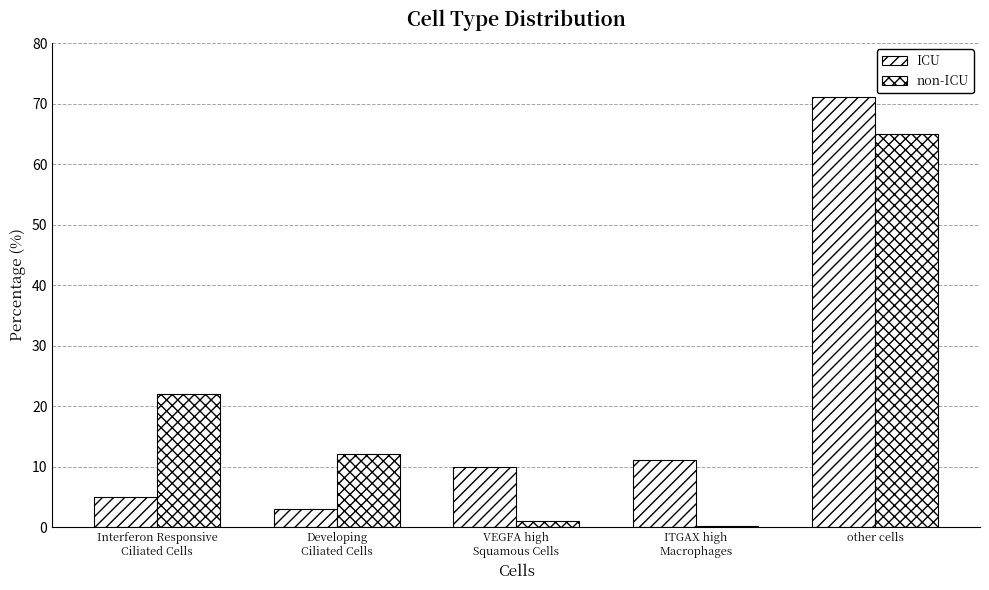

Are the bars horizontal?

No